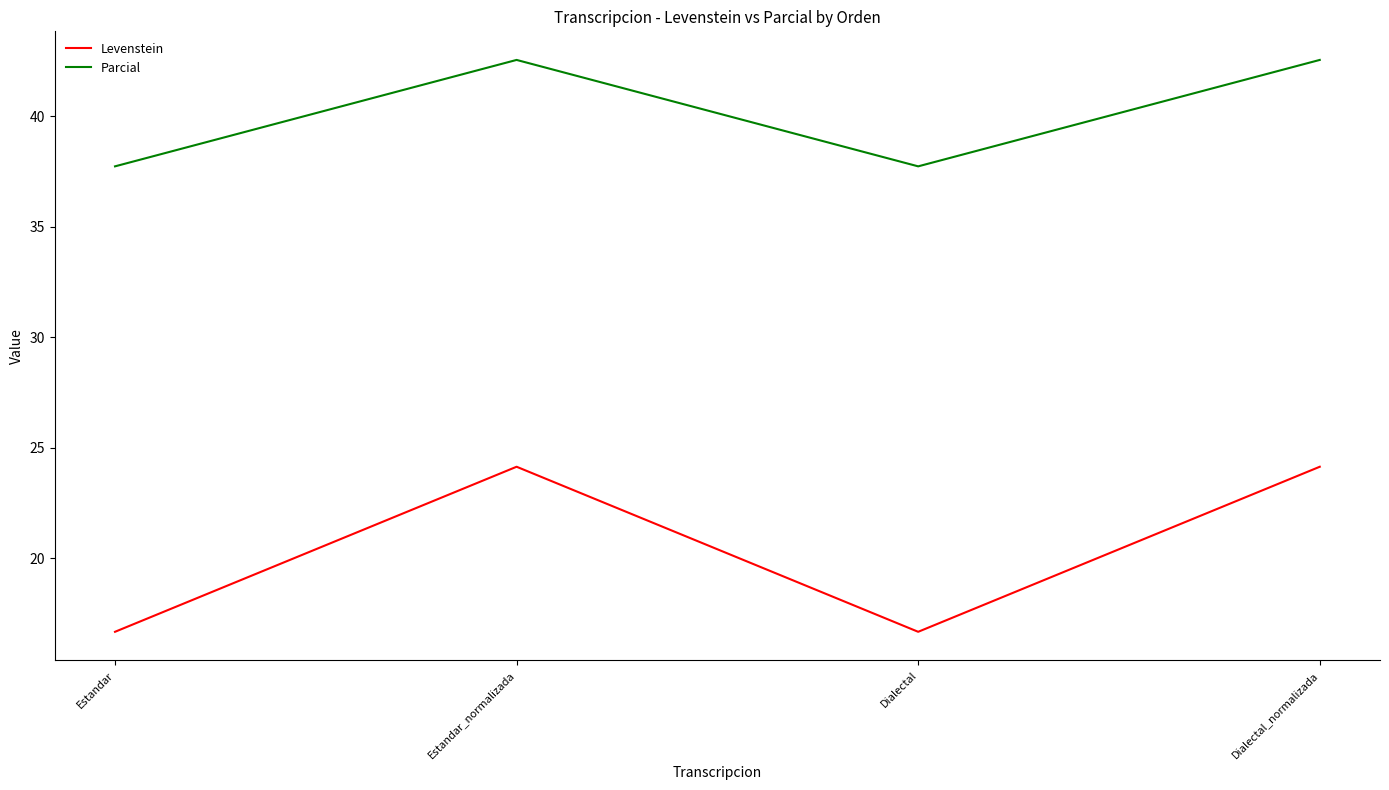

How many lines are shown in the chart?

2